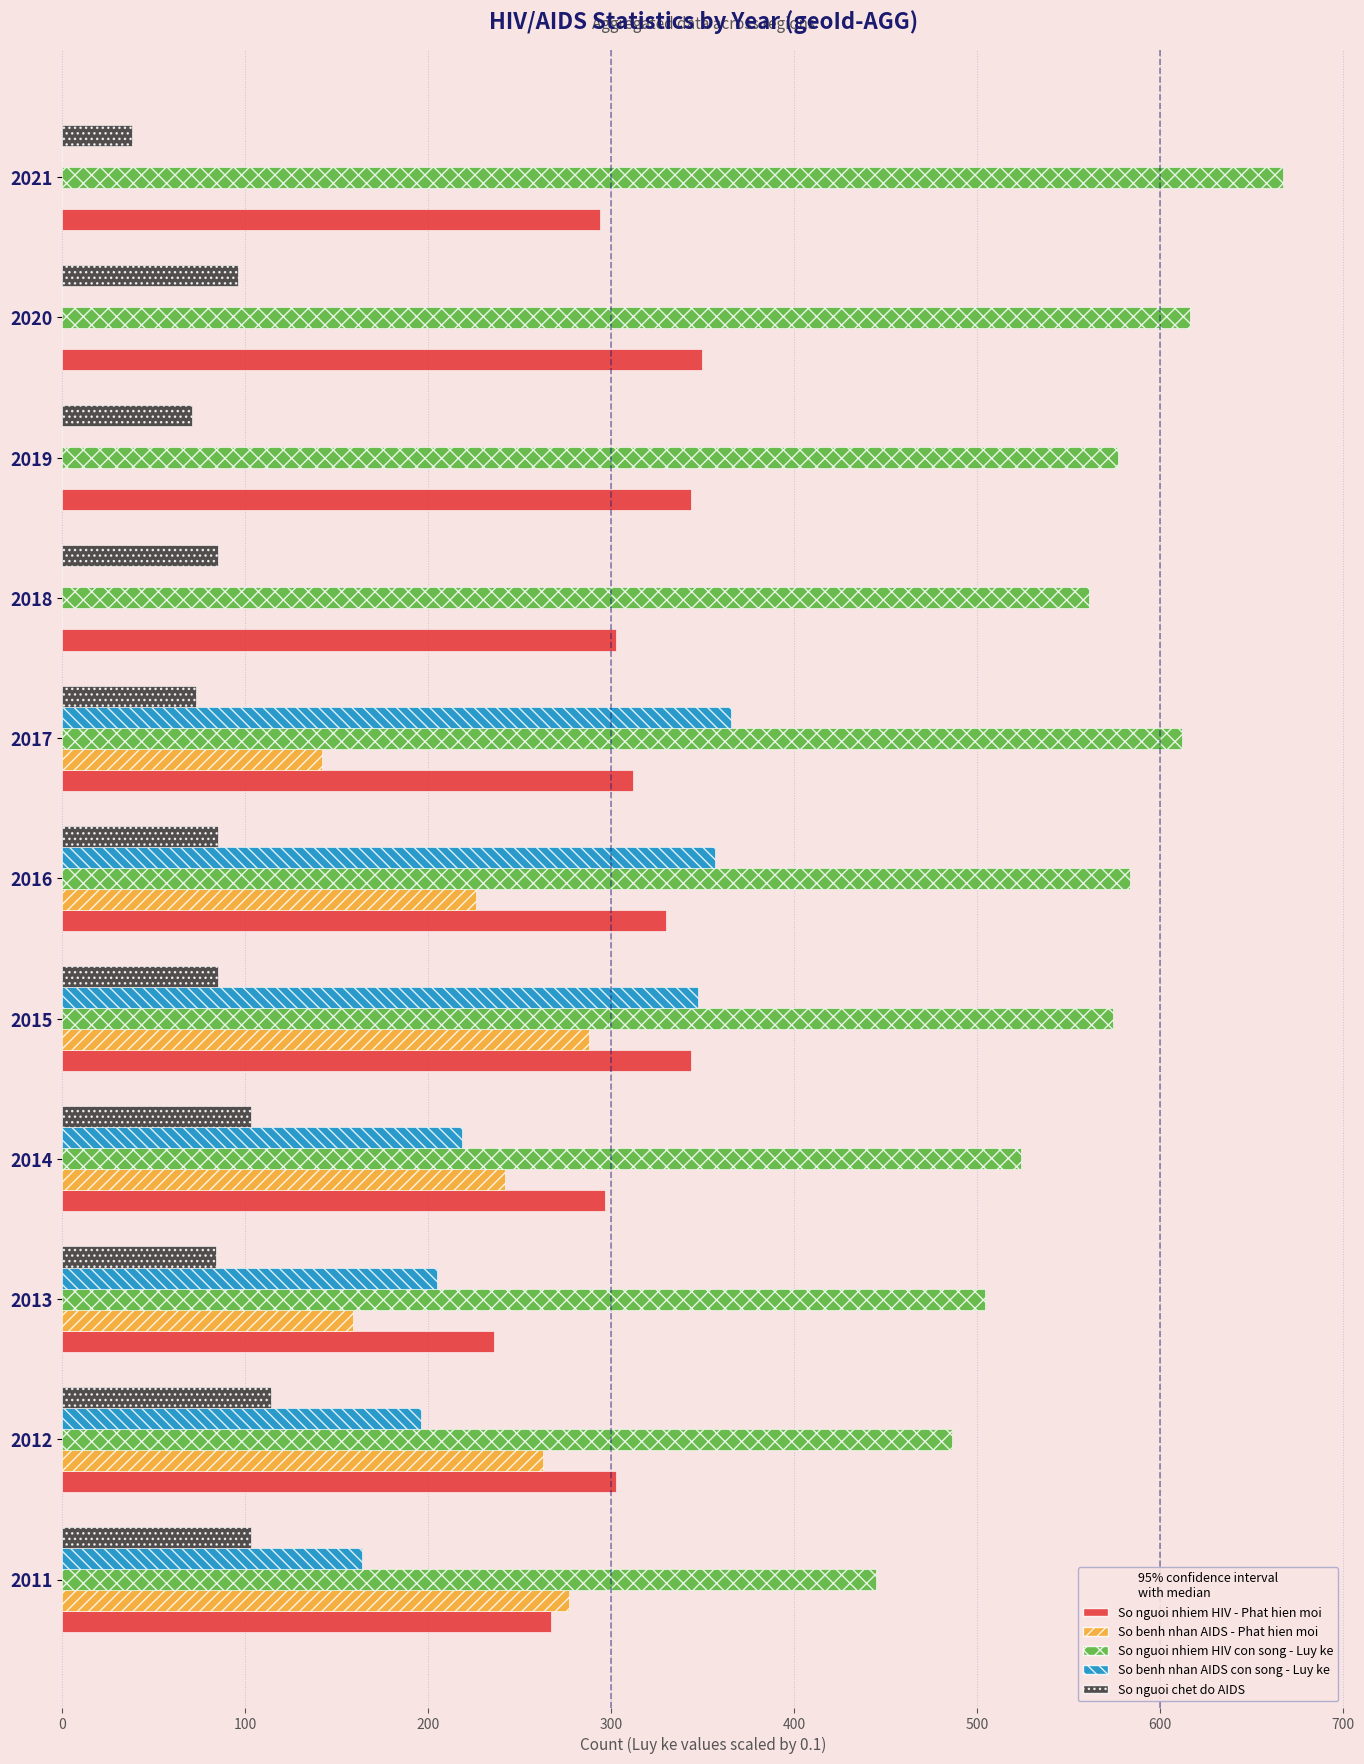

What is the sum of the So benh nhan AIDS con song - Luy ke values at 2019 and 2011?

163.8